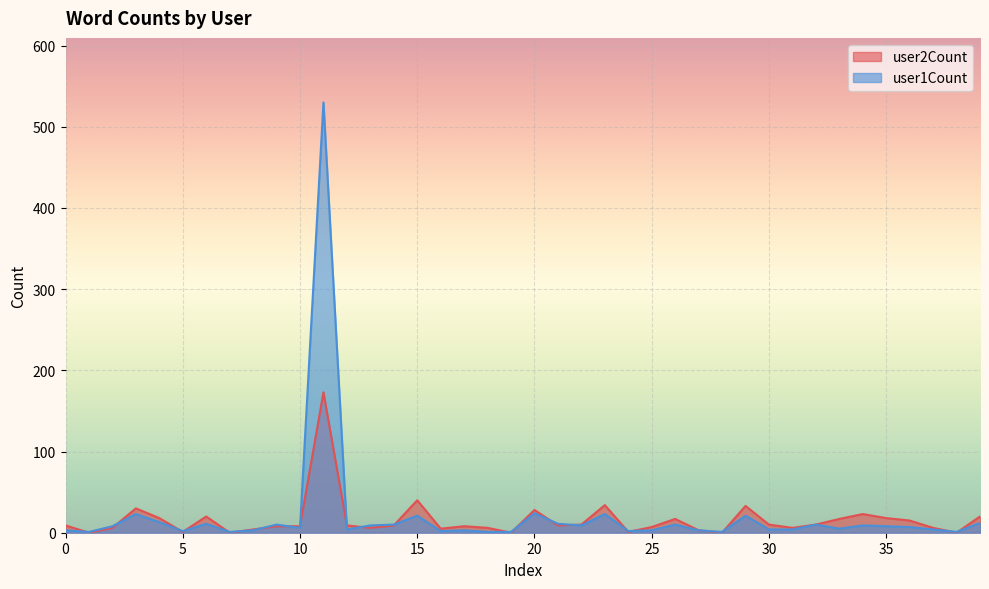

How many interior local valleys does the user1Count series have?

11